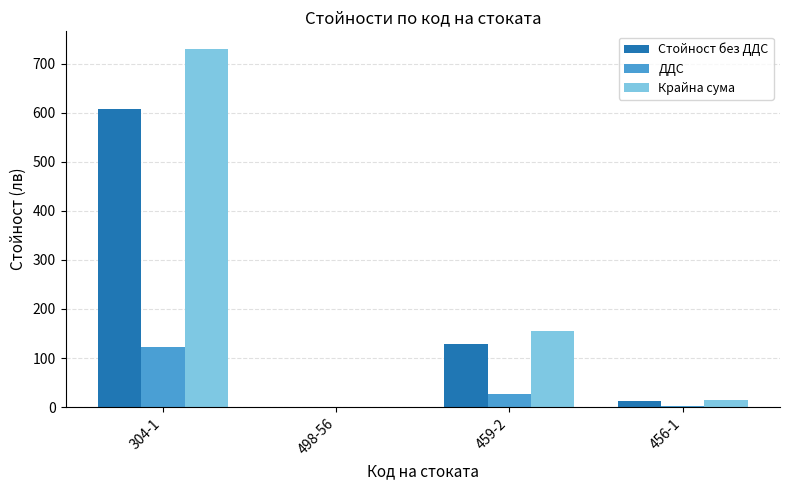

What is the total value across all series at 304-1?

1458.5